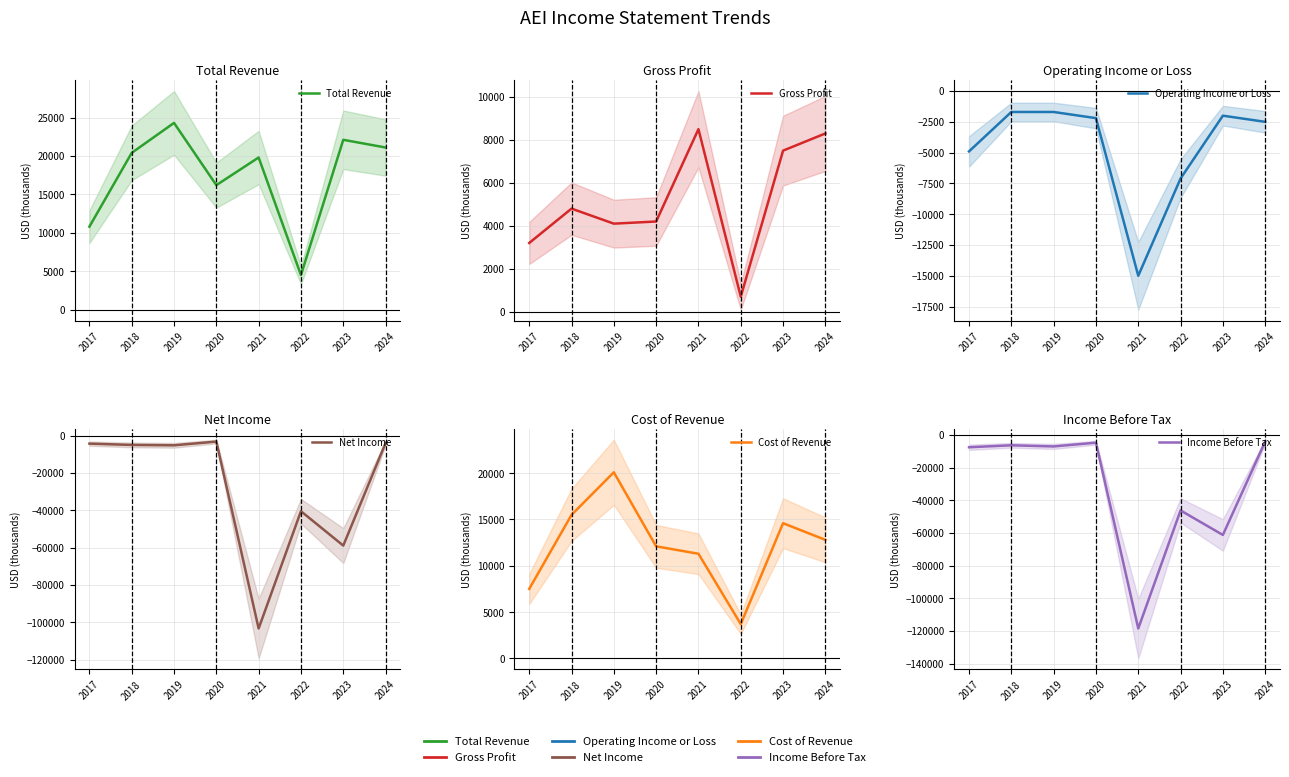

The Total Revenue series shows 24300 at 2019. True or false?

True